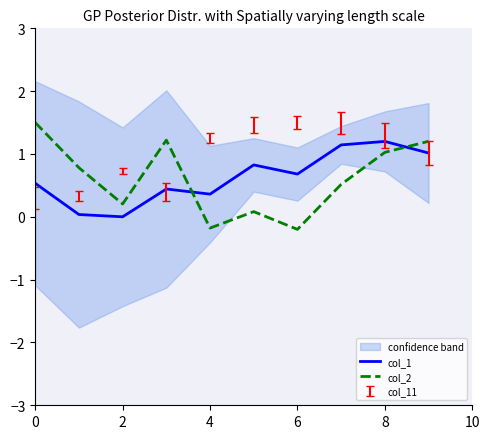

After their last crossing, which series has the higher values: col_2 or col_1?

col_2